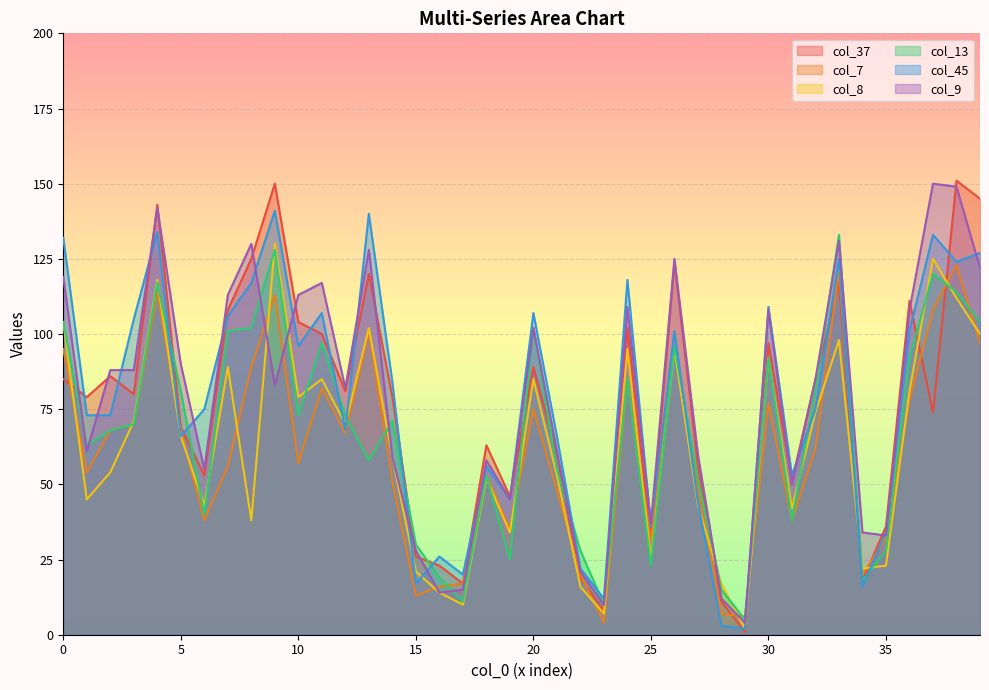

True or false: col_9 has a value of 11 at 35.

False